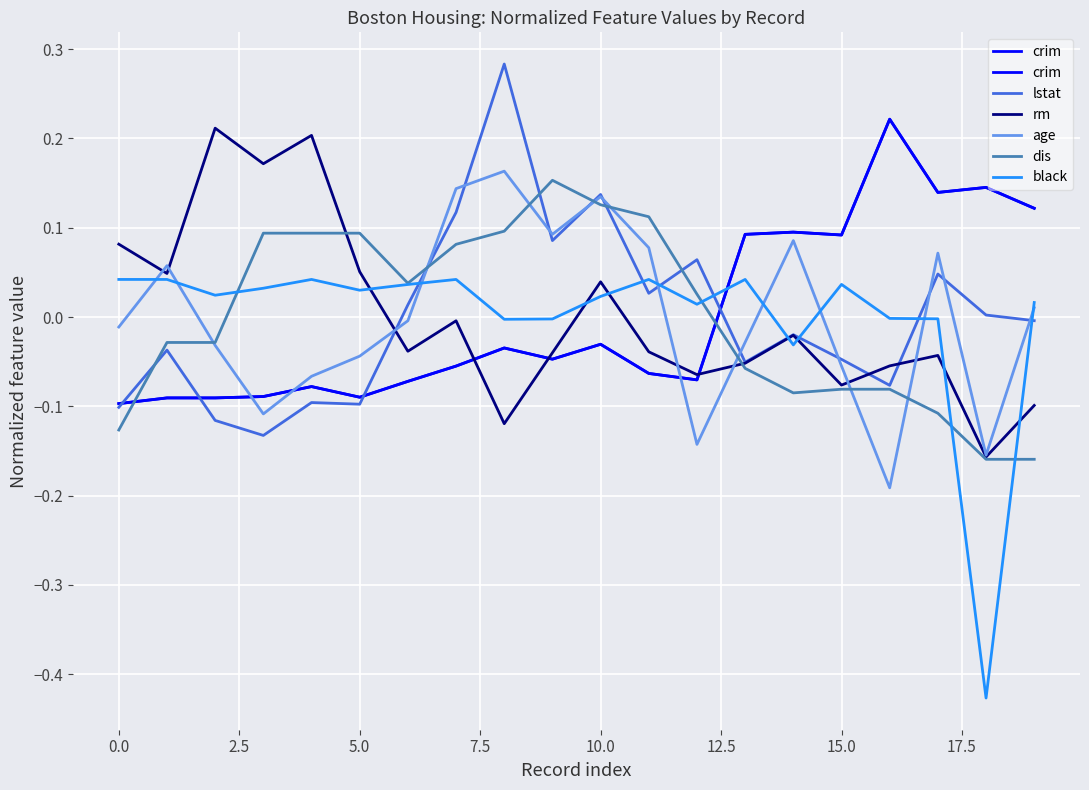

What is the smallest value displayed?

-0.4